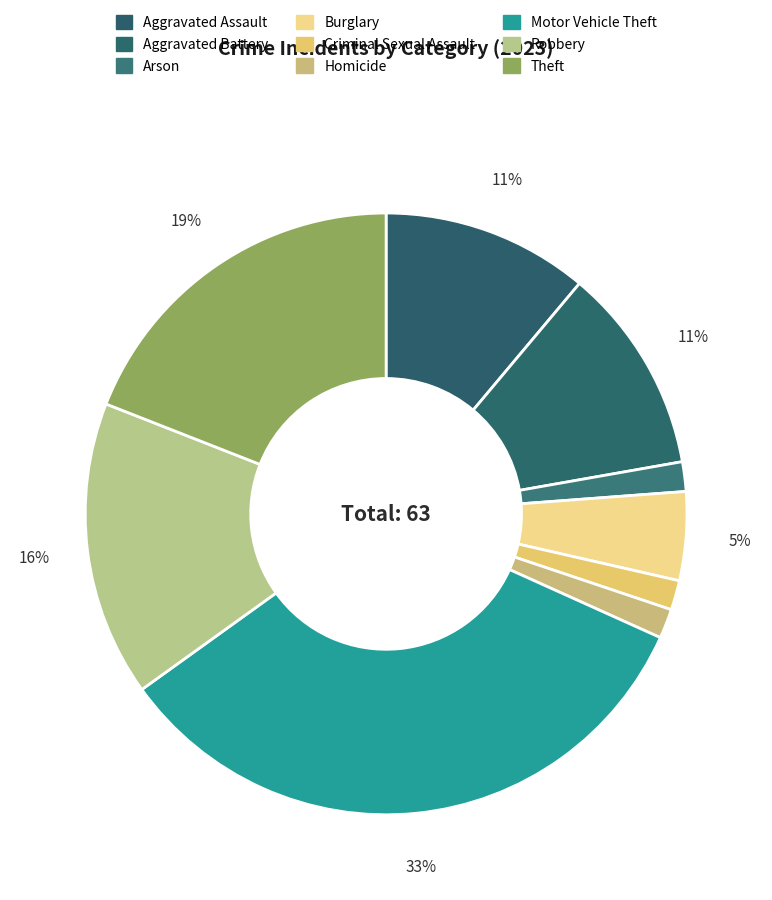

To the nearest percent, what portion does Burglary represent?

5%